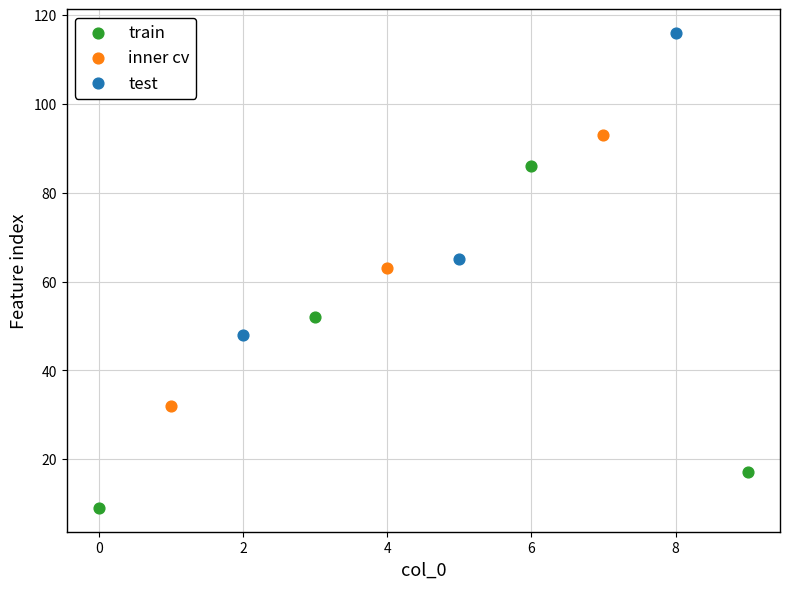

Which series contains the highest Y value?

test